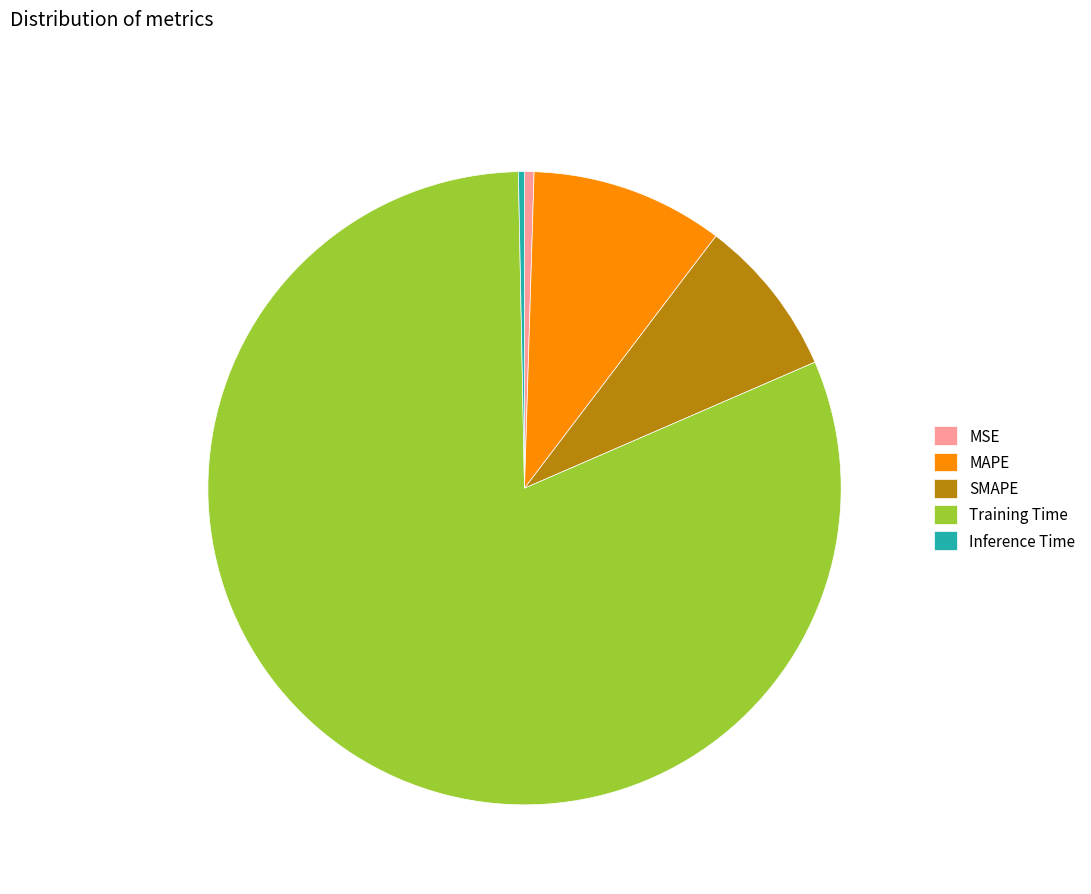

Is it true that MAPE is 22% of the pie?

False